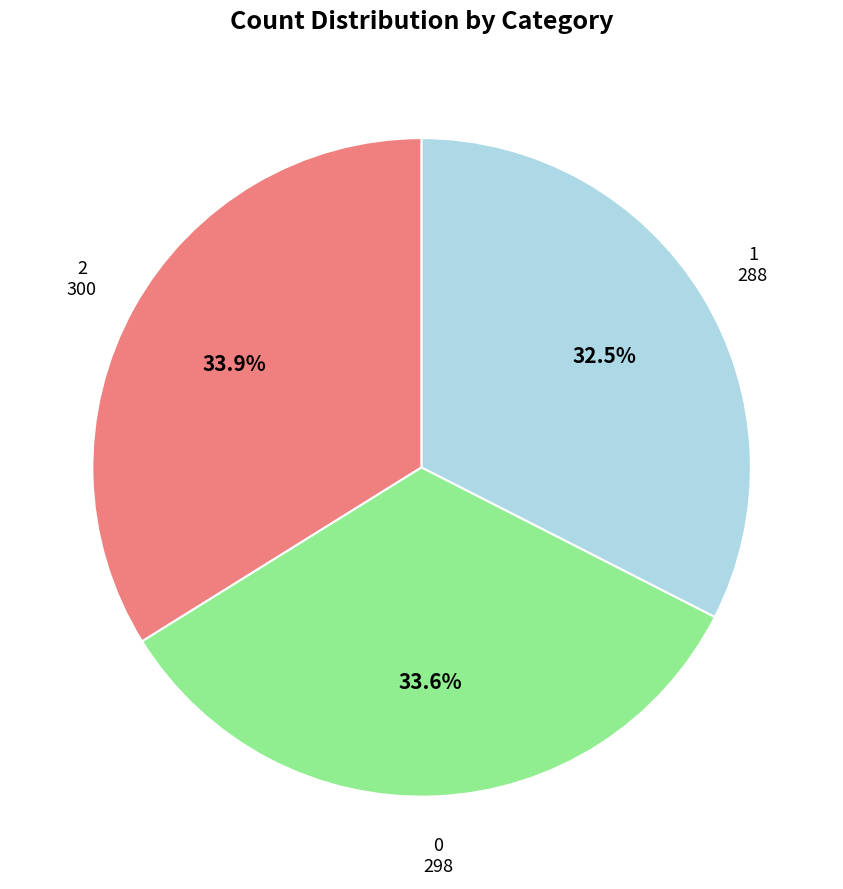

What is the smallest slice in the pie chart?

1